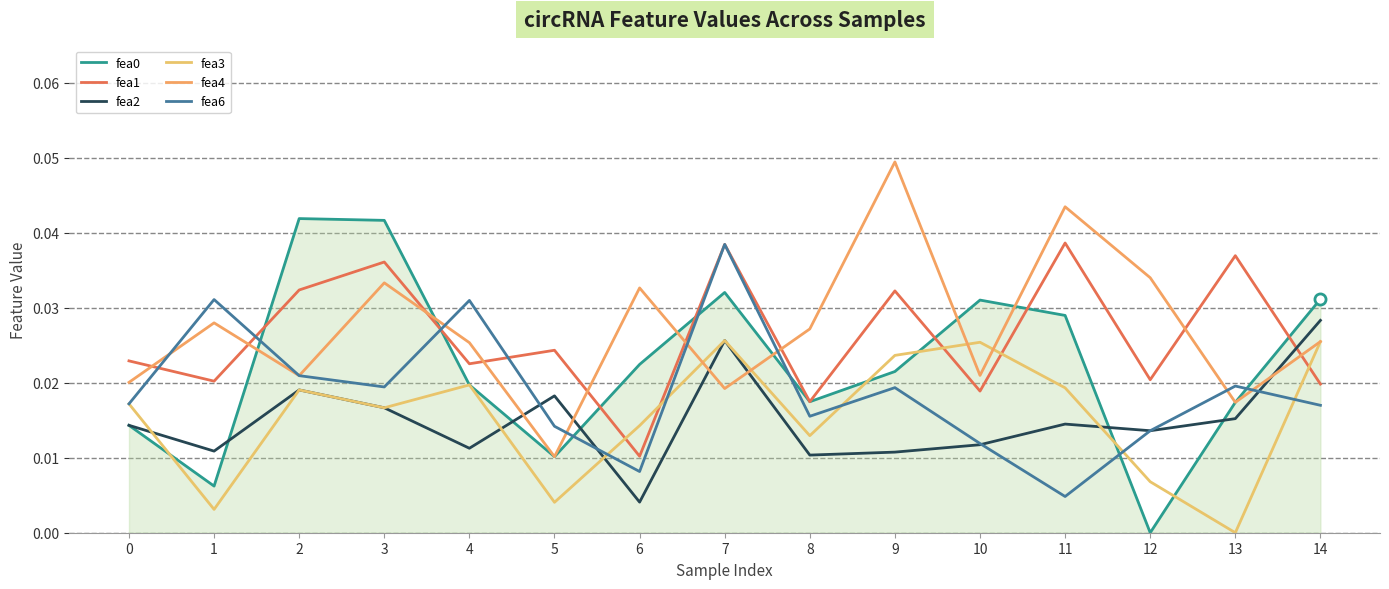

How many lines are shown in the chart?

6